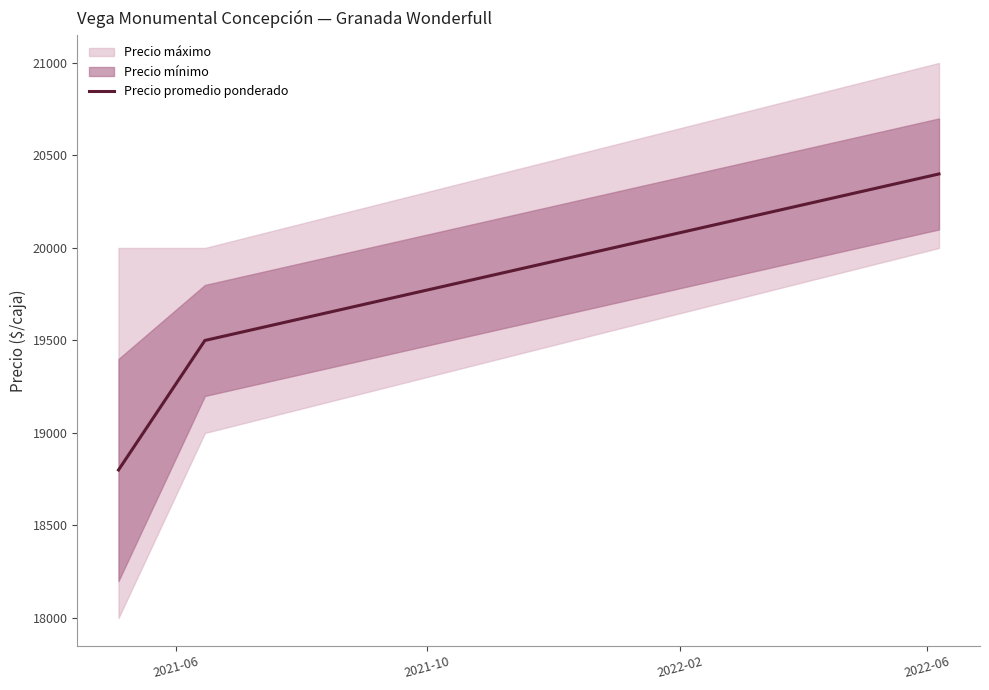

What is the difference between the maximum and minimum values?

1600